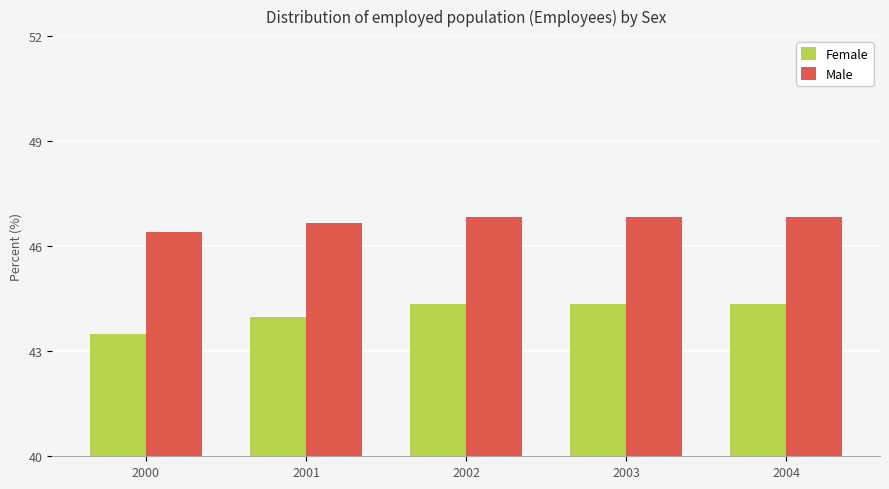

Rank the series at 2003 from lowest to highest value.

Female, Male